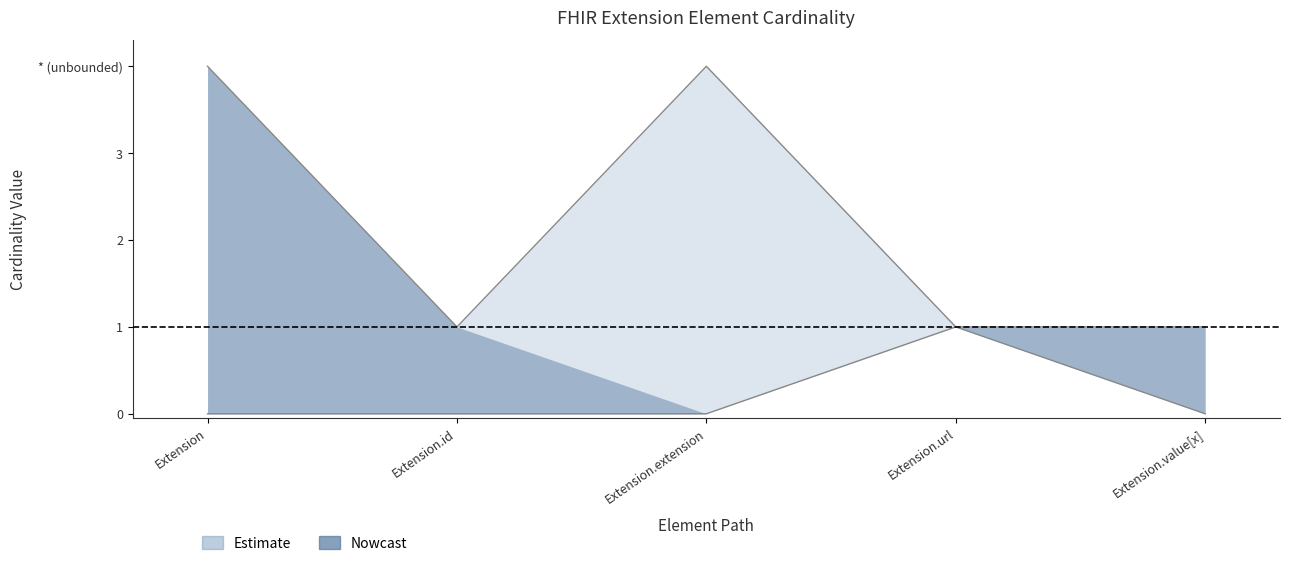

True or false: Base Max and Min intersect in this chart.

False